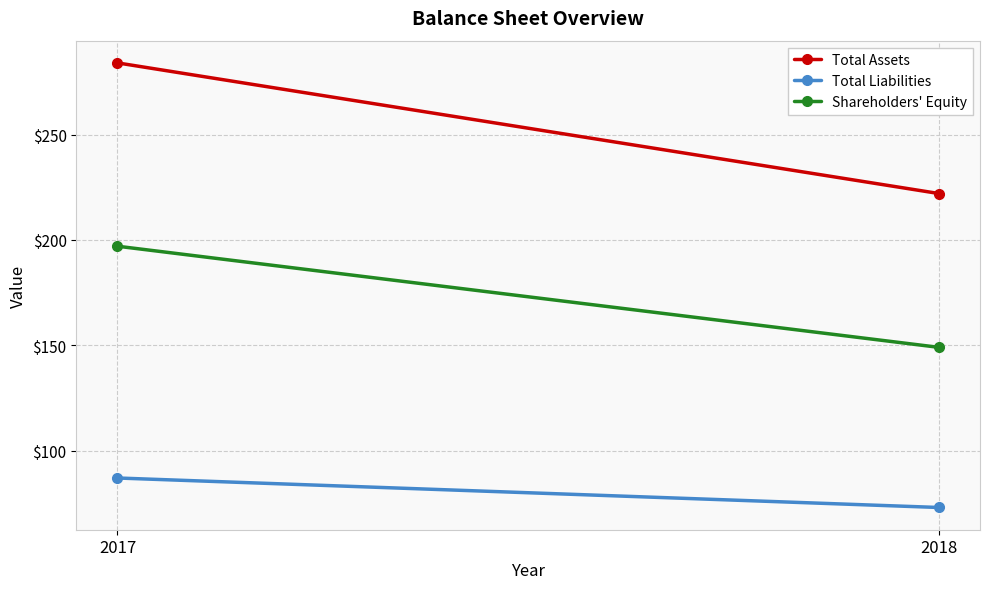

True or false: Total Assets has a value of 222 at 2018.

True